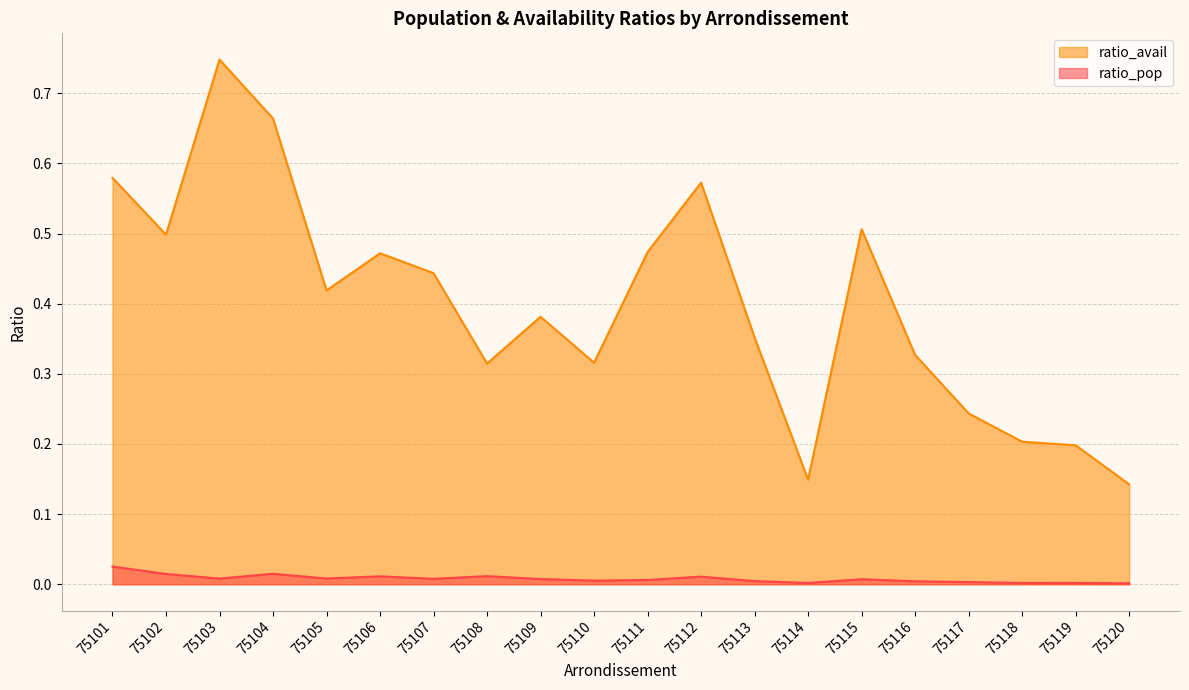

At how many categories does at least one series exceed 0?

20